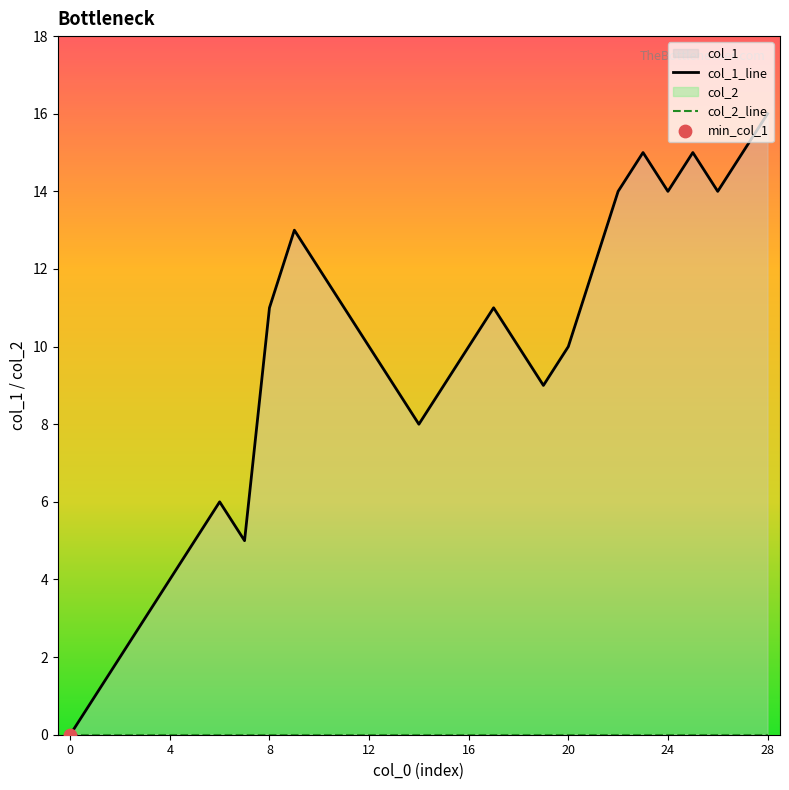

What is the change in value from 22 to 27?

+1